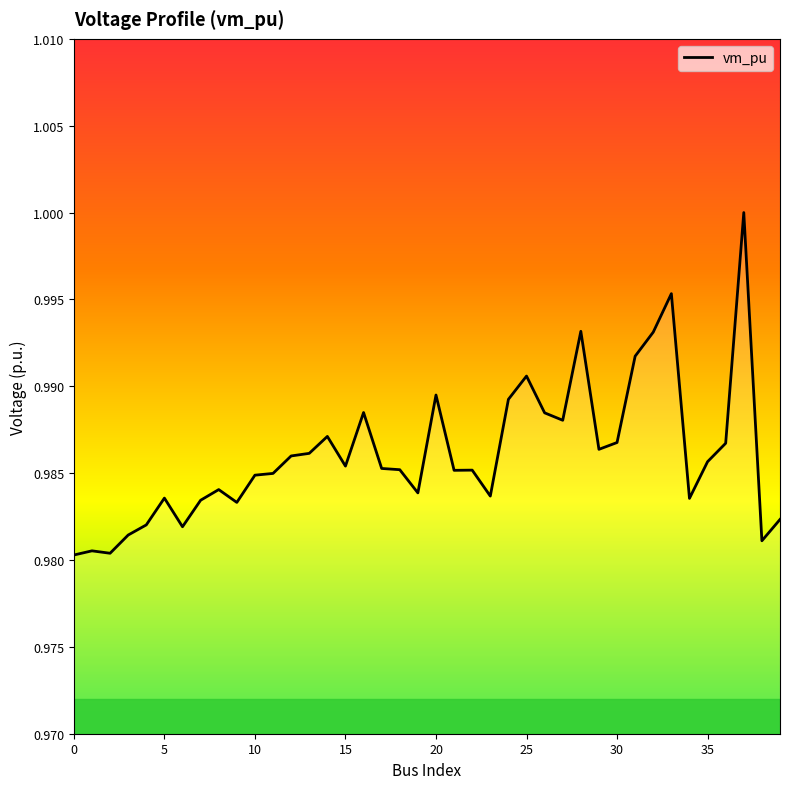

What is the label of the 8th point from the right?

32